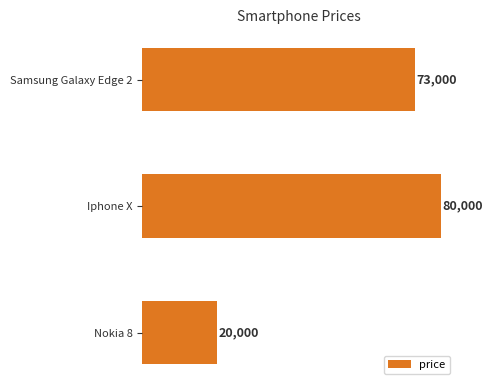

What is the ratio of the value at Nokia 8 to the value at Samsung Galaxy Edge 2?

0.3